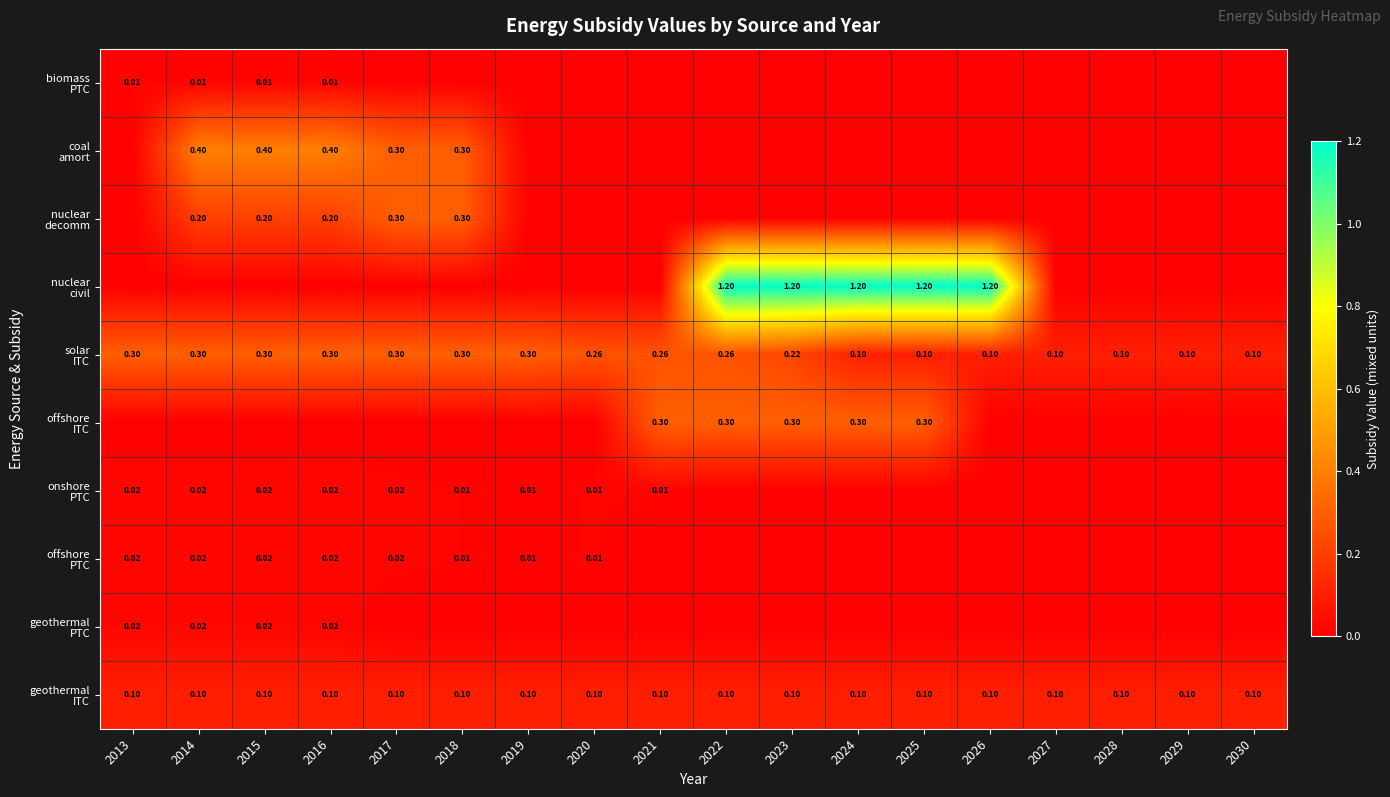

At 2023, list the series in order from largest to smallest.

nuclear civil, offshore ITC, solar ITC, geothermal ITC, biomass PTC, coal amort, nuclear decomm, onshore PTC, offshore PTC, geothermal PTC